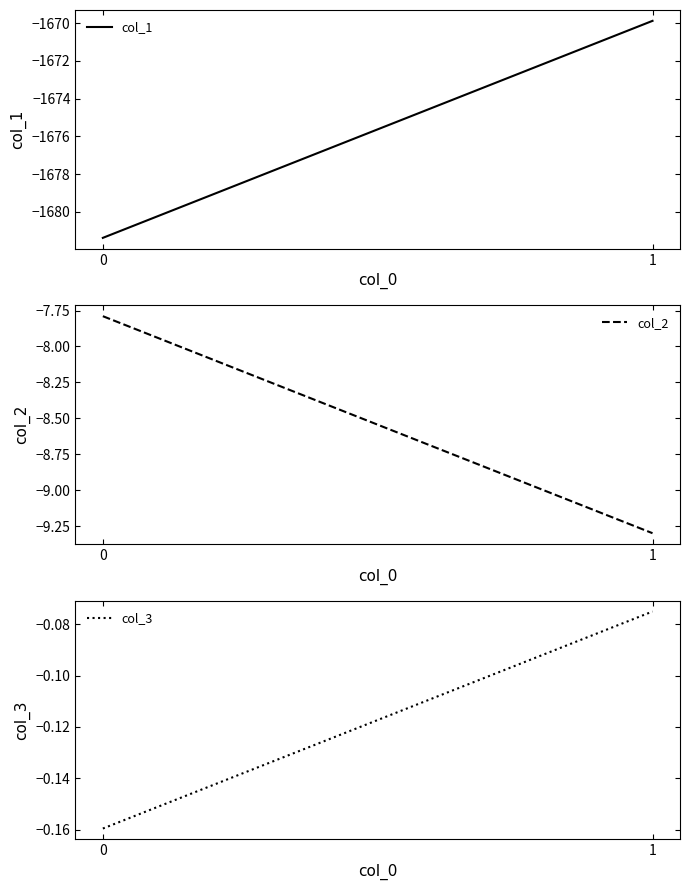

What are all the series names shown in the legend?

col_1, col_2, col_3